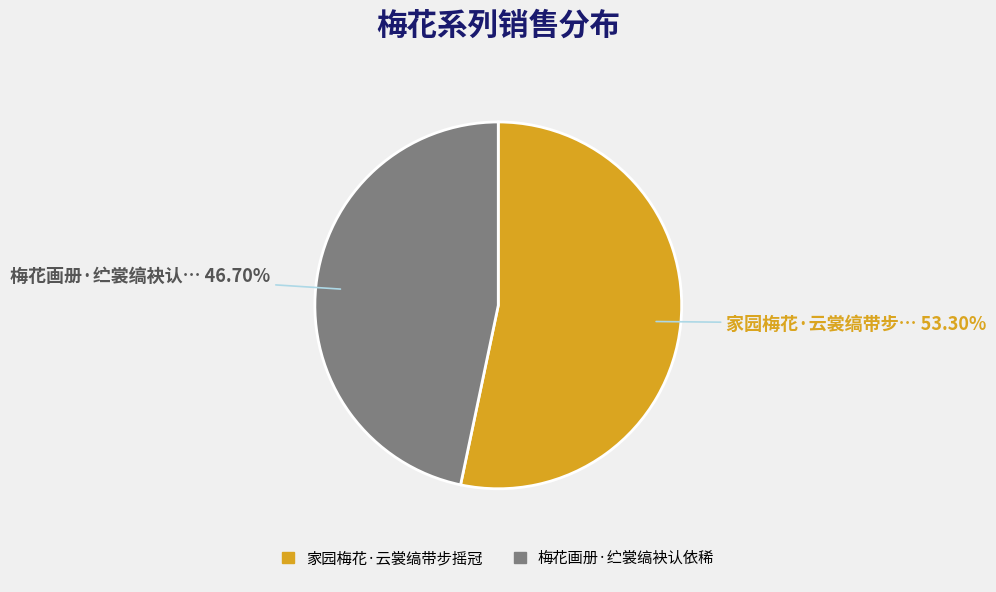

To the nearest percent, what is the difference between the 梅花画册·纻裳缟袂认依稀 and 家园梅花·云裳缟带步摇冠 slice percentages?

7%